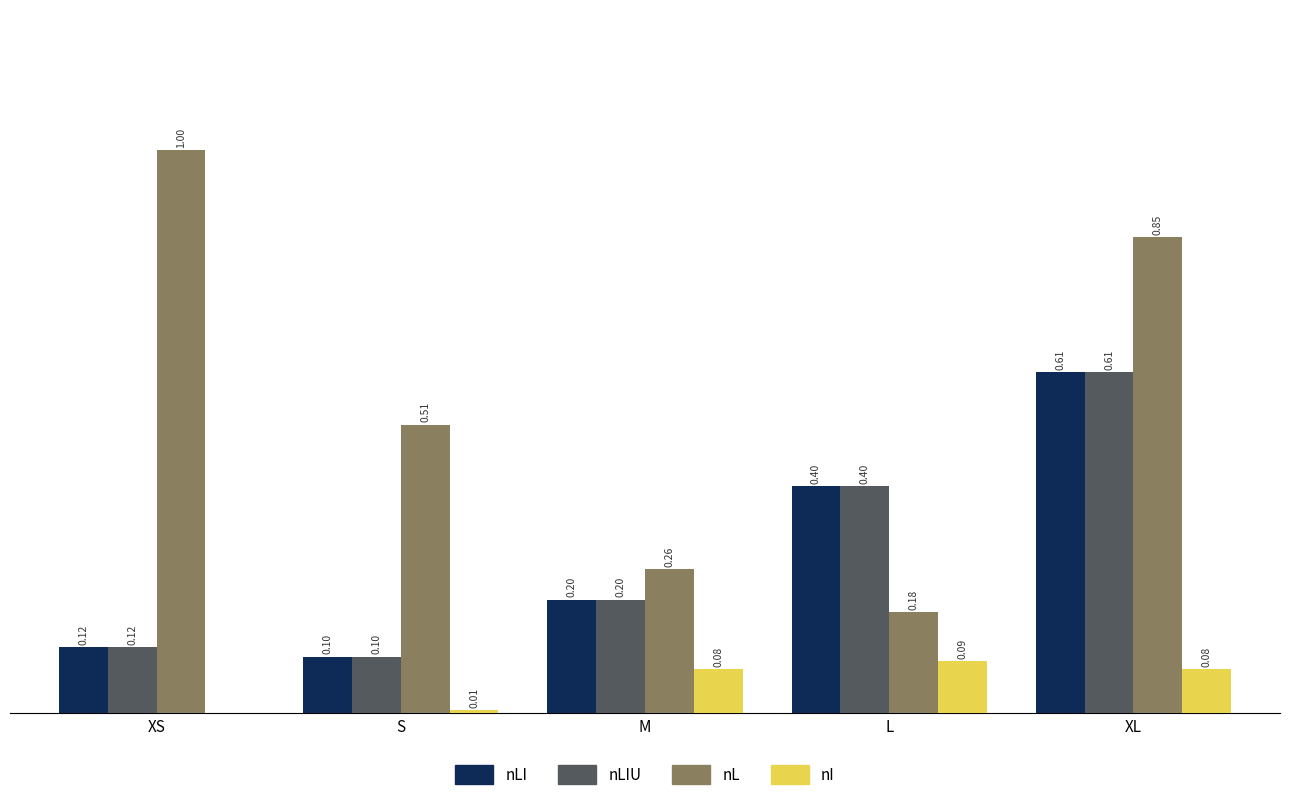

At which category does the chart reach its peak across all series?

XS